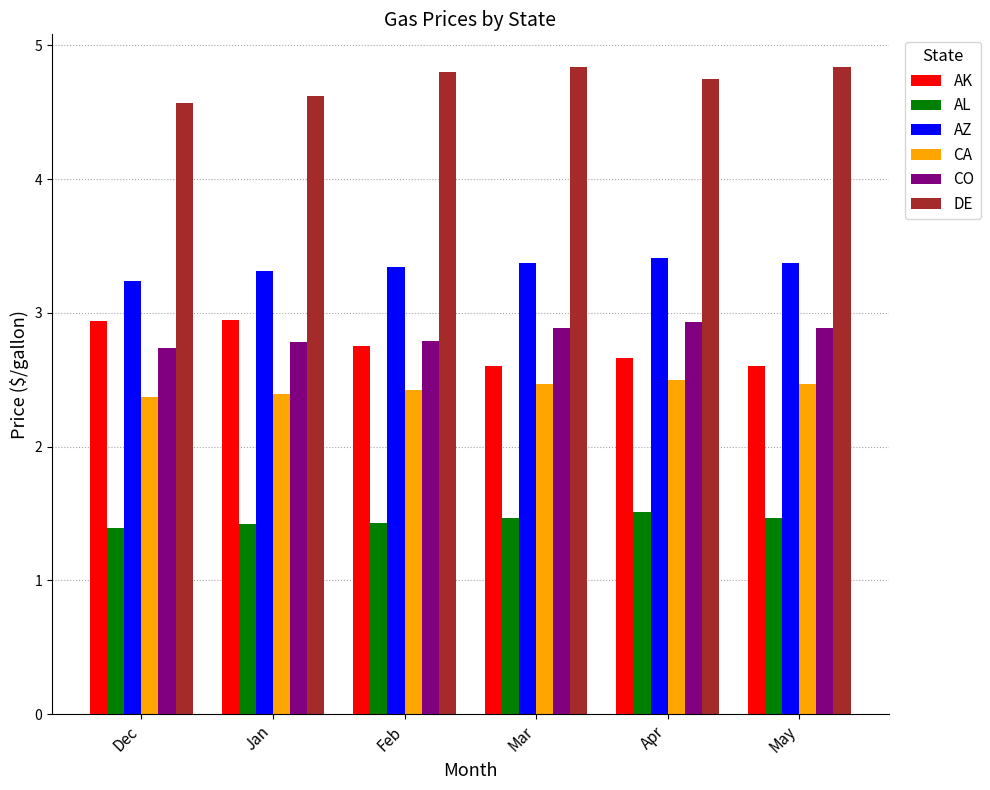

Does the chart contain any negative values?

No